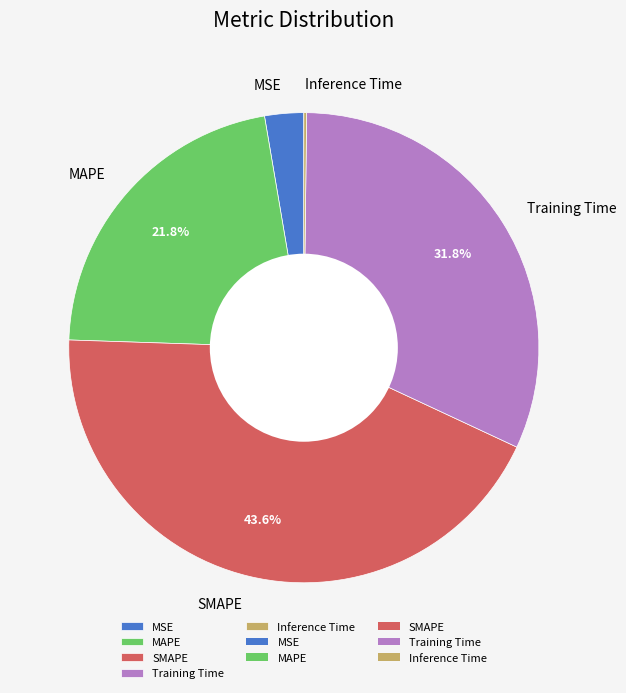

Combined, do MSE and Training Time account for over 50%?

No